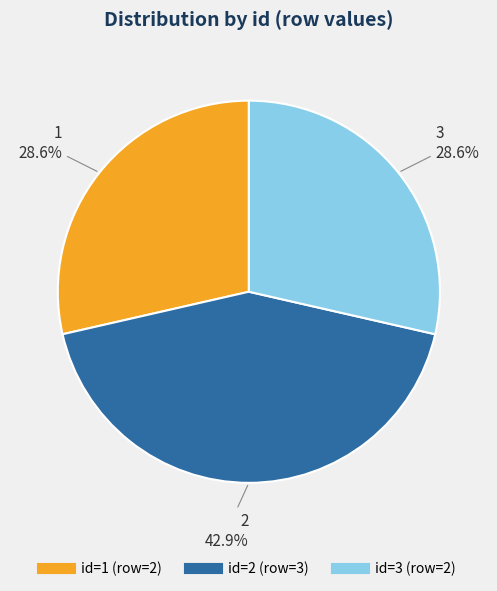

Is there a majority slice in this chart?

No